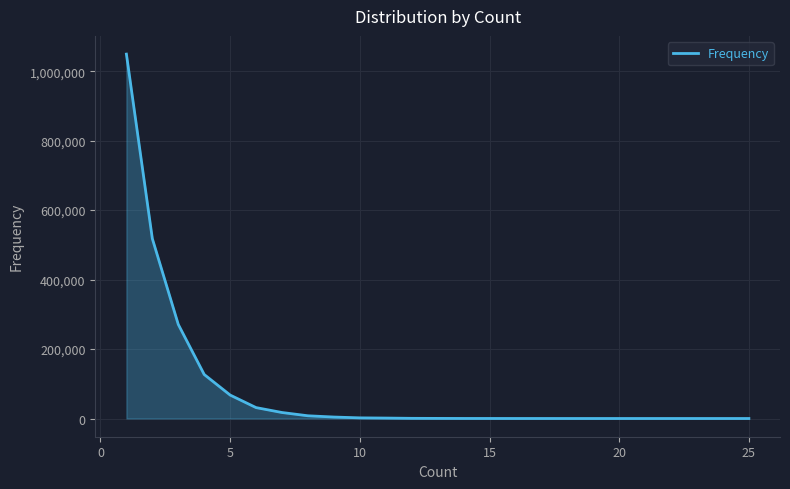

What is the difference between the maximum and minimum values?

1049161